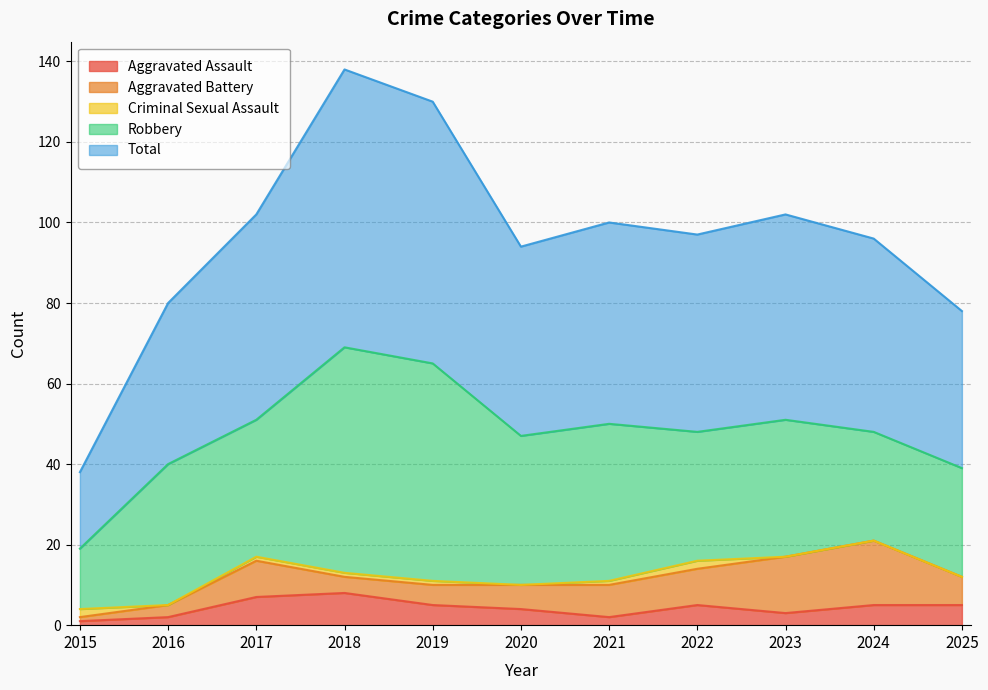

Is the value of Aggravated Assault at 2021 greater than the value of Criminal Sexual Assault at 2025?

Yes